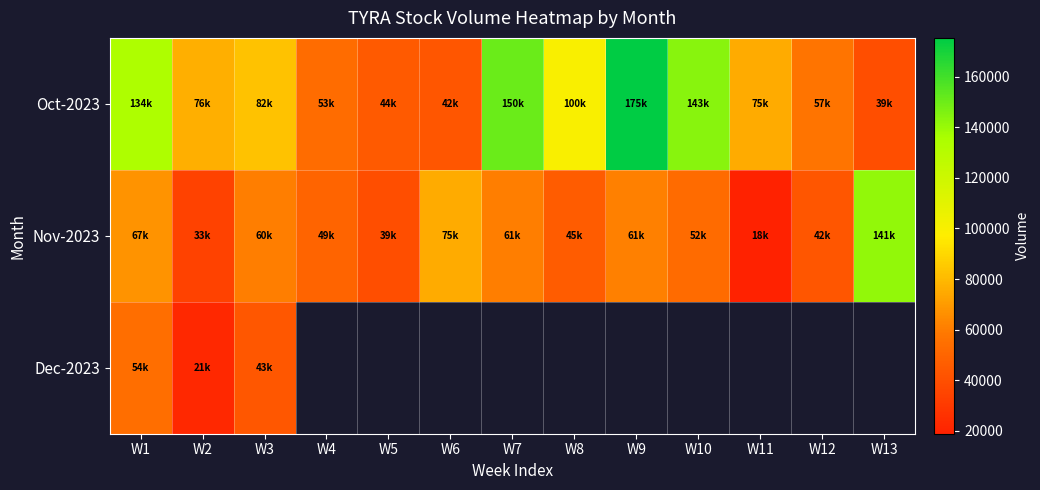

The value of Oct-2023 at W2 is 76700.0. True or false?

True